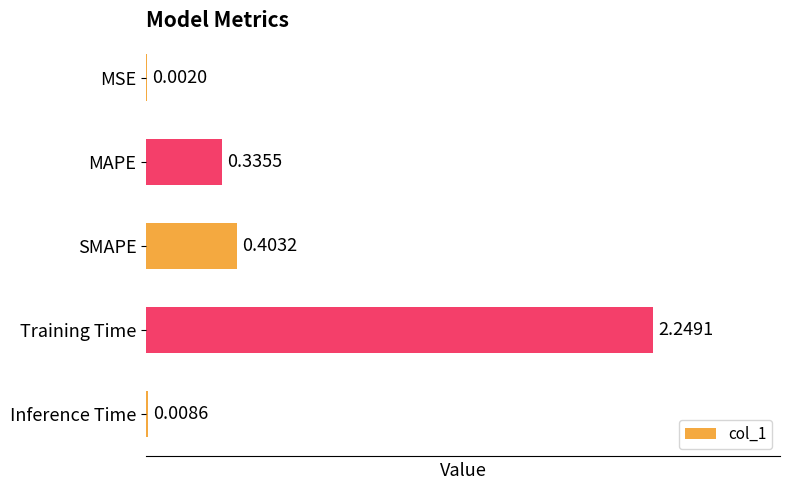

What is the sum of all values?

3.0